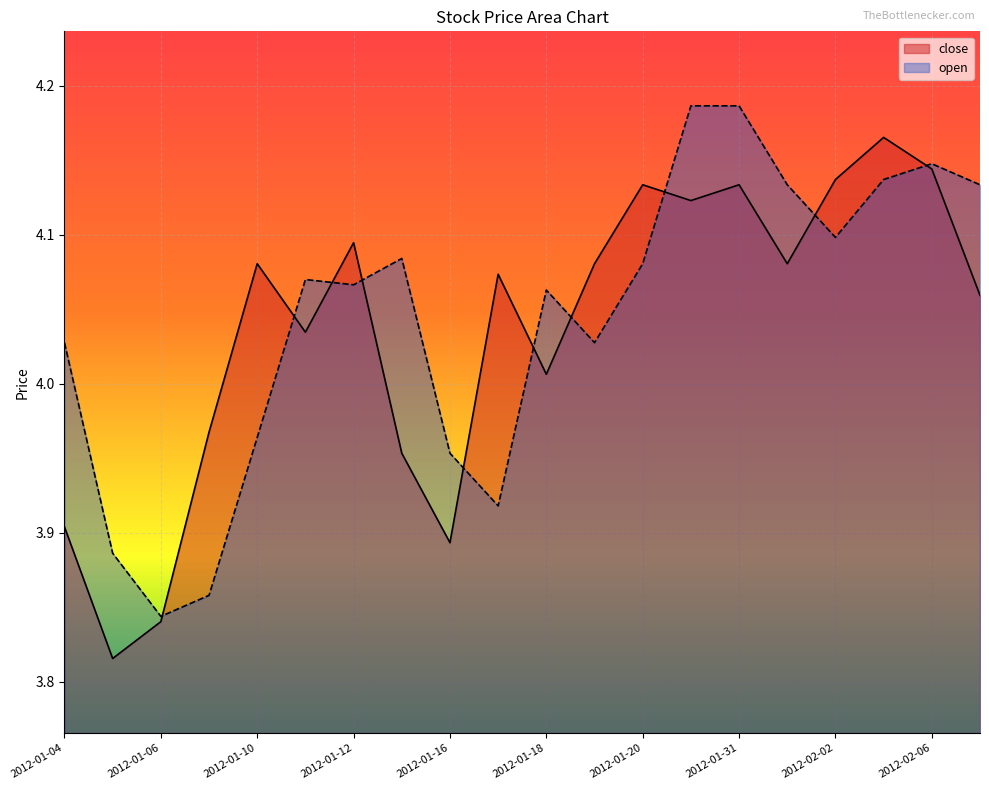

What is the total value across all series at 2012-01-18?

8.1